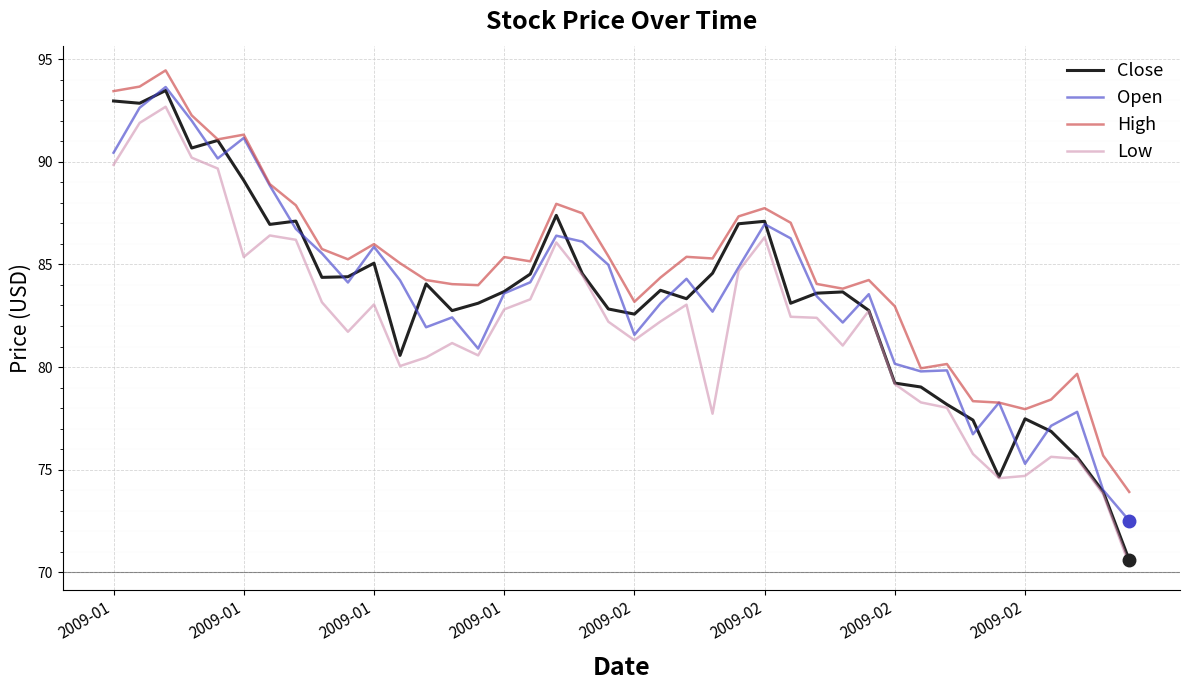

In High, how many points are higher than both neighbors (excluding endpoints)?

10